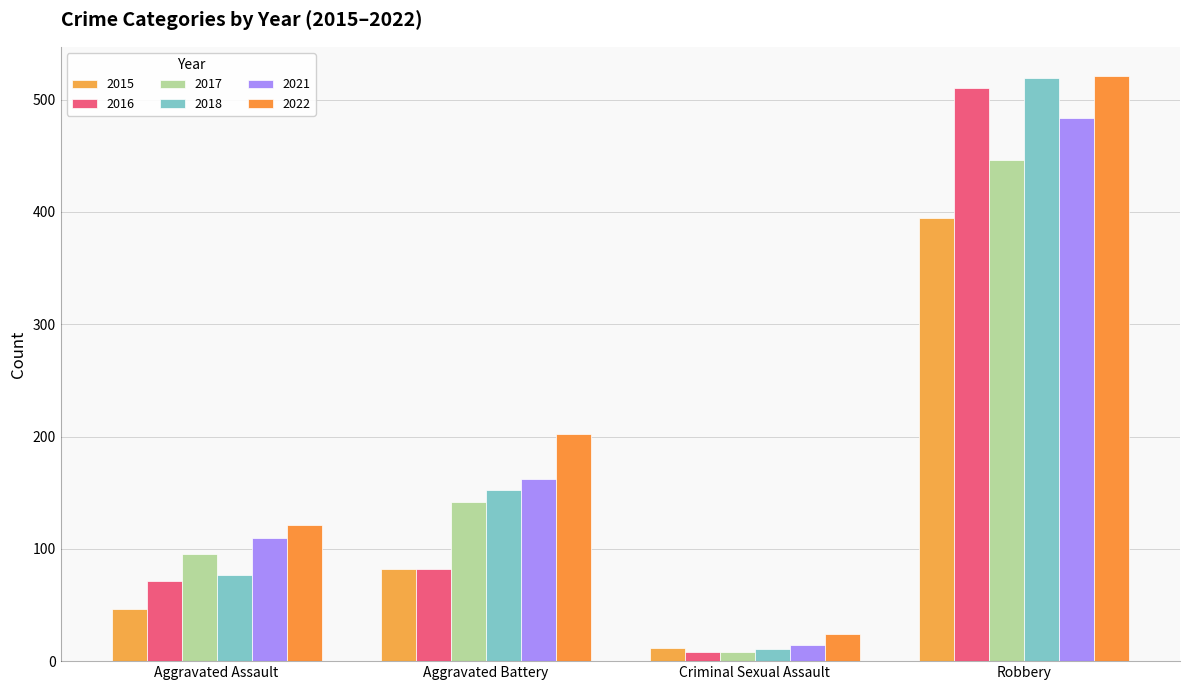

Reading left to right, what are all the values shown in this chart?

2015: Aggravated Assault=46	Aggravated Battery=82	Criminal Sexual Assault=12	Robbery=395
2016: Aggravated Assault=71	Aggravated Battery=82	Criminal Sexual Assault=8	Robbery=510
2017: Aggravated Assault=95	Aggravated Battery=142	Criminal Sexual Assault=8	Robbery=446
2018: Aggravated Assault=77	Aggravated Battery=152	Criminal Sexual Assault=11	Robbery=519
2021: Aggravated Assault=110	Aggravated Battery=162	Criminal Sexual Assault=14	Robbery=484
2022: Aggravated Assault=121	Aggravated Battery=202	Criminal Sexual Assault=24	Robbery=521